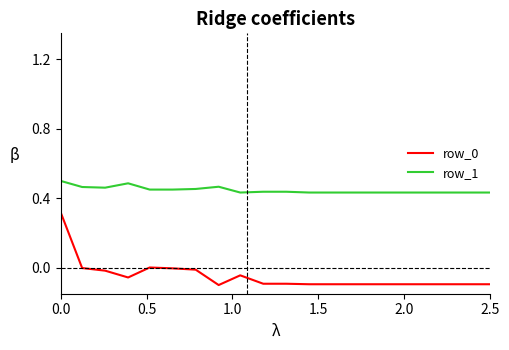

True or false: row_0 and row_1 cross at least once.

False